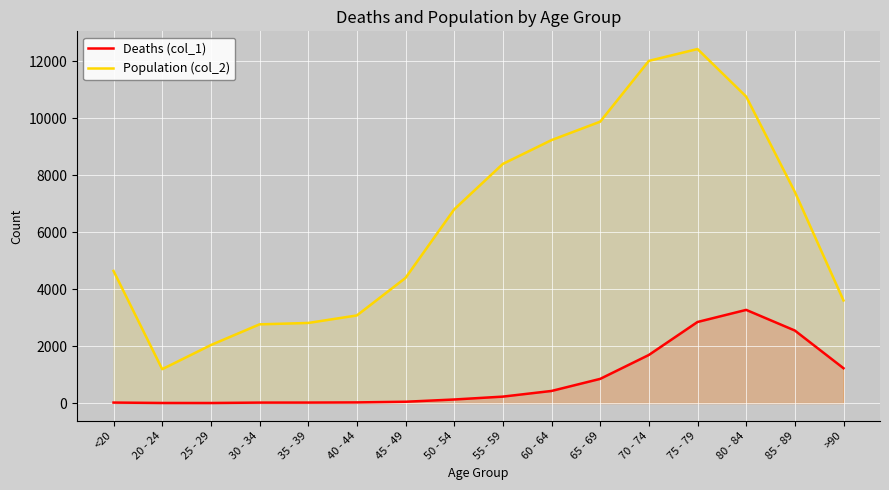

Reading left to right, extract all data points from this chart.

Deaths (col_1): 18	4	3	17	18	24	47	126	227	426	850	1690	2848	3273	2548	1224
Population (col_2): 4641	1191	2038	2765	2814	3078	4396	6803	8400	9236	9883	12018	12434	10764	7417	3604